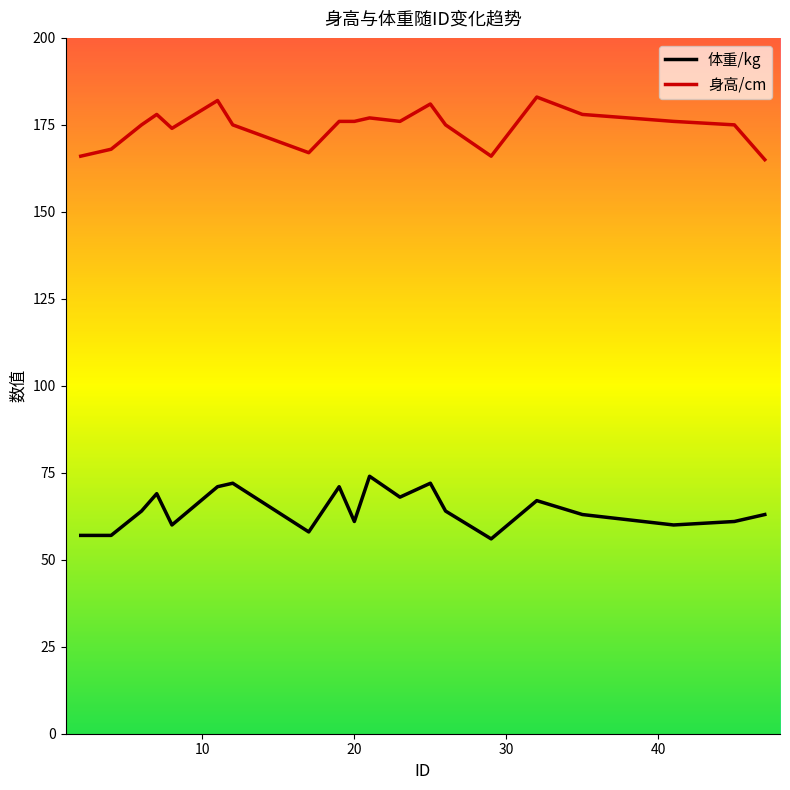

What is the maximum value shown in the chart?

183